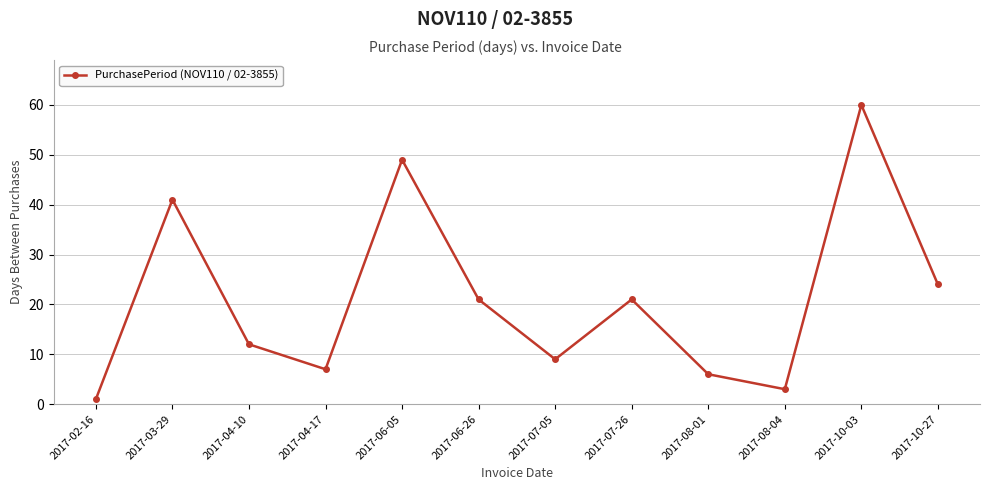

How many interior local peaks (higher than both neighbors) does the data have?

4